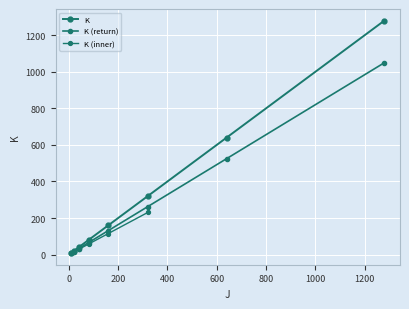

True or false: the data shows 10 at 10.

True